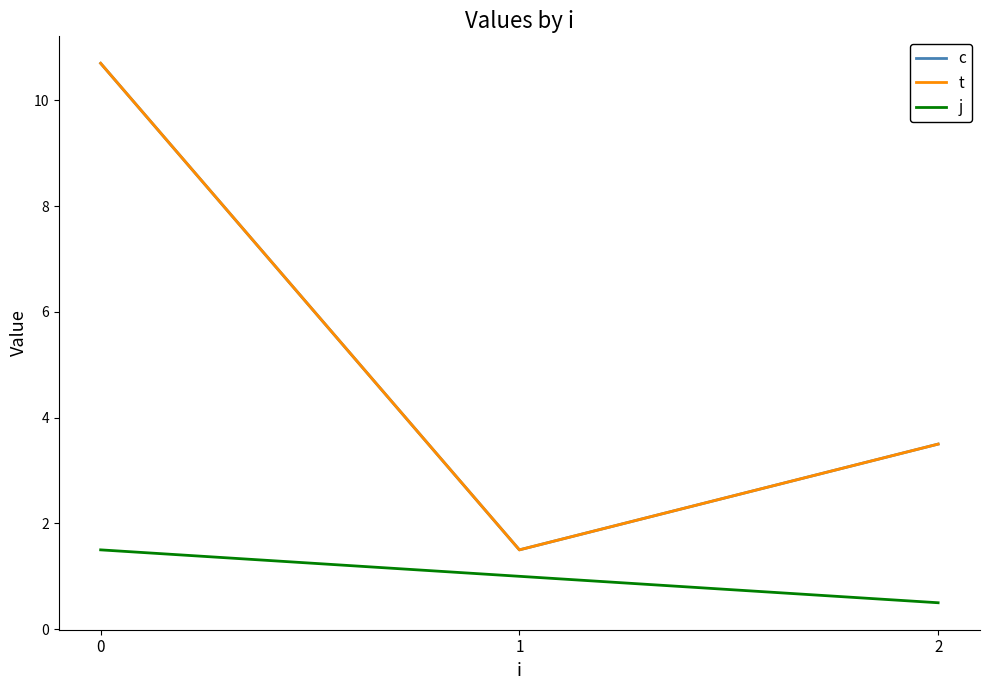

What is the sum of all j values?

3.0